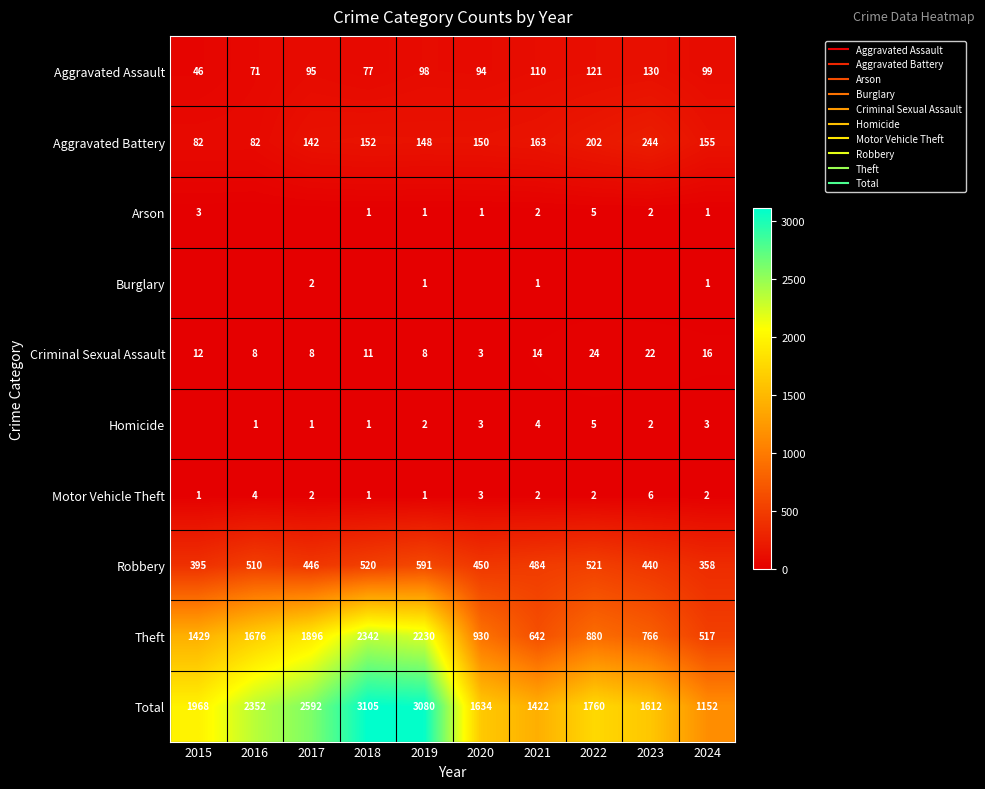

Rank the series at 2024 from highest to lowest value.

Total, Theft, Robbery, Aggravated Battery, Aggravated Assault, Criminal Sexual Assault, Homicide, Motor Vehicle Theft, Arson, Burglary